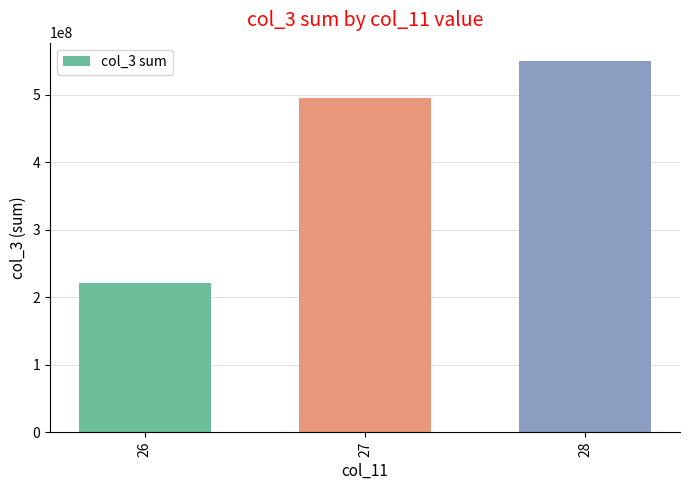

Rank the categories by value from lowest to highest.

26, 27, 28